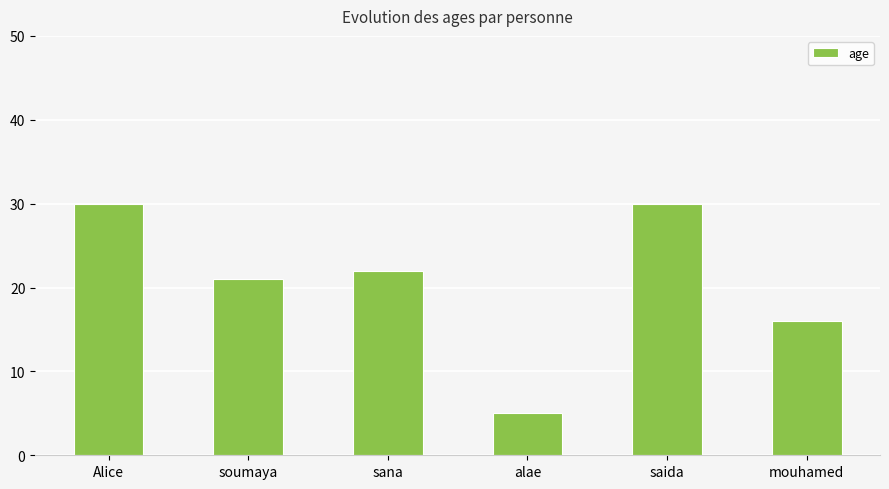

What is the minimum value shown in the chart?

5